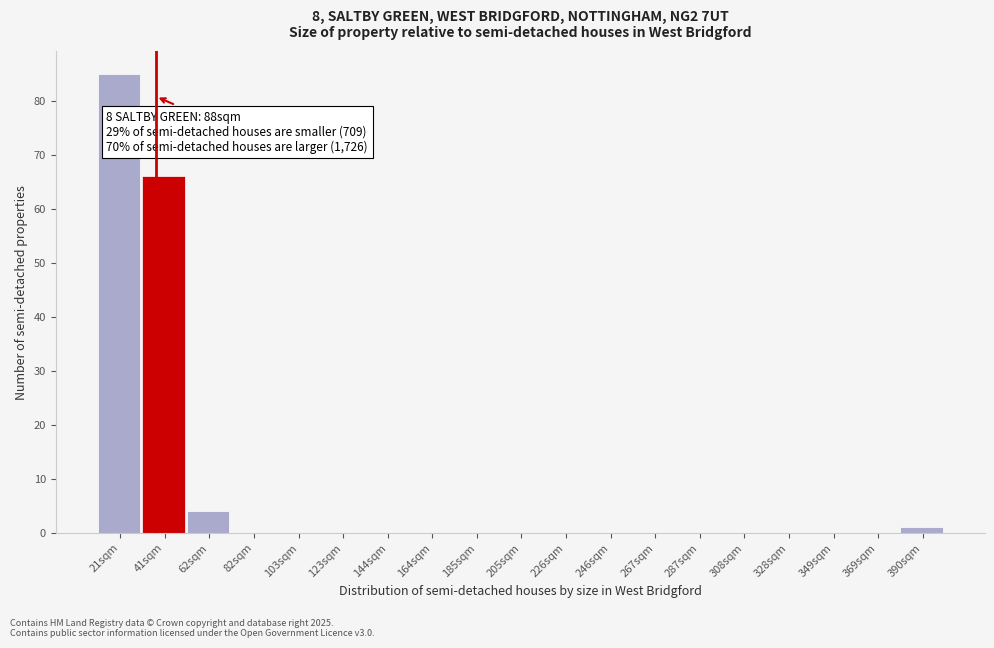

Reading left to right, transcribe all the data shown in this chart.

21sqm=85	41sqm=66	62sqm=4	82sqm=0	103sqm=0	123sqm=0	144sqm=0	164sqm=0	185sqm=0	205sqm=0	226sqm=0	246sqm=0	267sqm=0	287sqm=0	308sqm=0	328sqm=0	349sqm=0	369sqm=0	390sqm=1